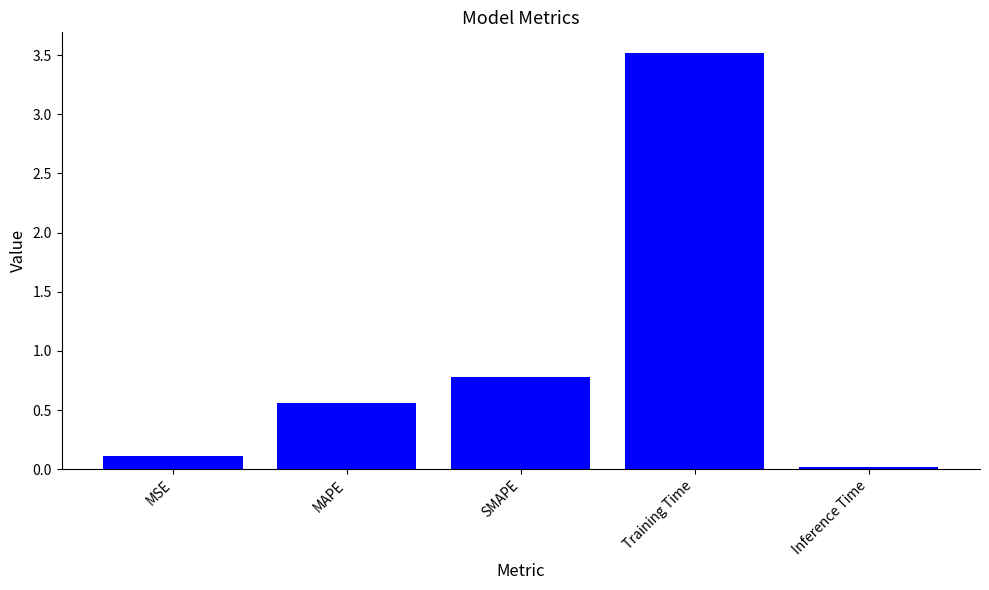

What is the value of the 4th bar from the left?

3.5